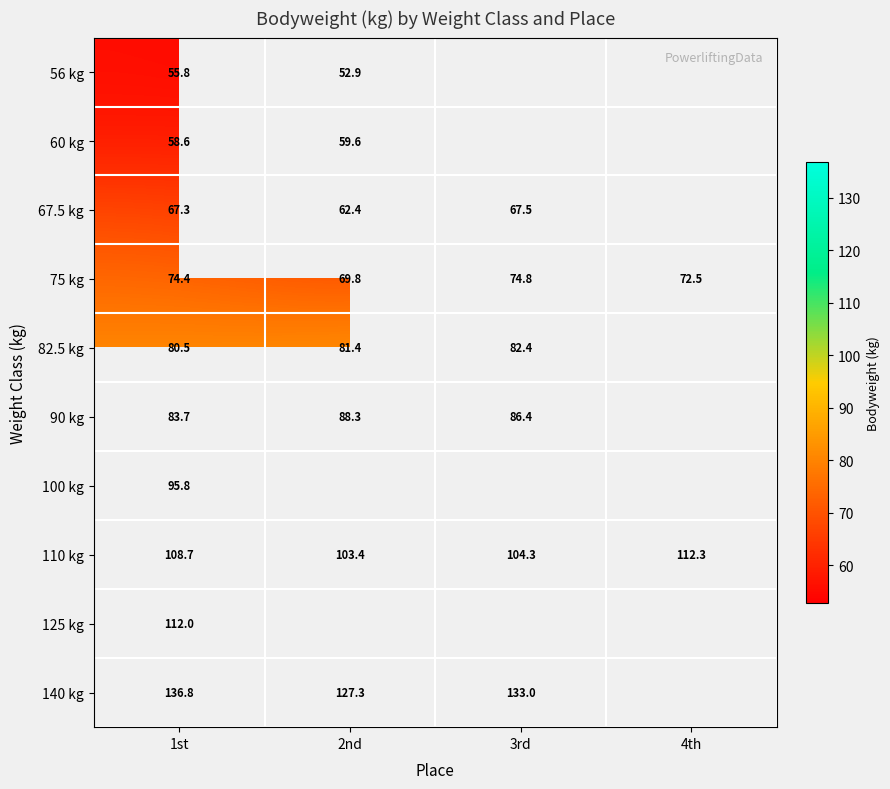

List the labels in order of 75 kg value, largest first.

3rd, 1st, 4th, 2nd